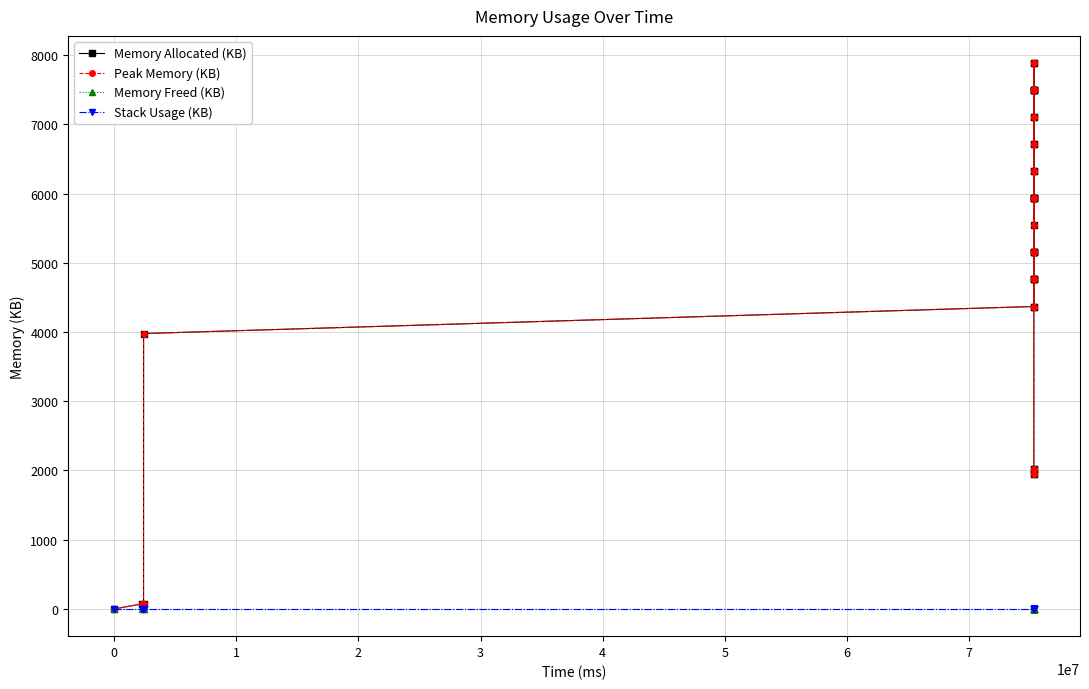

What are all the series names shown in the legend?

Memory Allocated (KB), Peak Memory (KB), Memory Freed (KB), Stack Usage (KB)